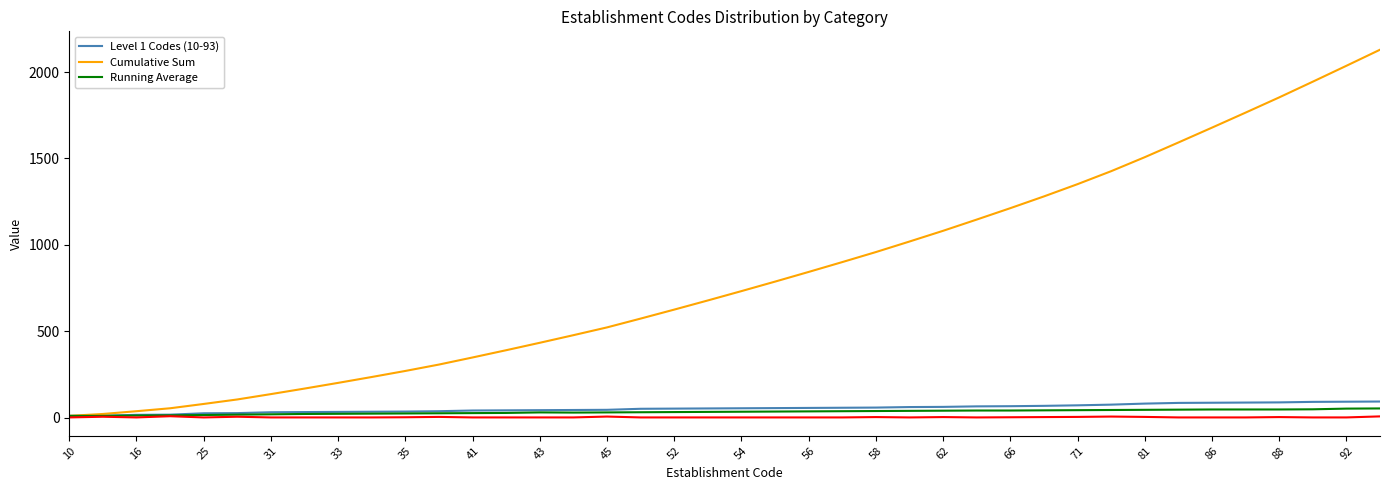

What is the greatest value displayed?

2129